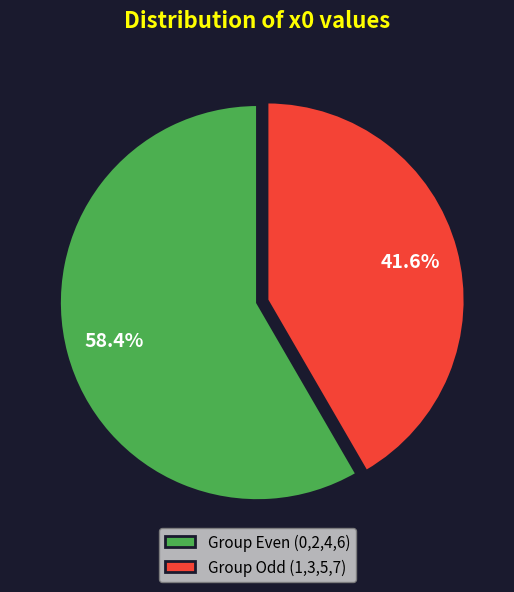

Rank the categories by value from highest to lowest.

Group Even (0,2,4,6), Group Odd (1,3,5,7)